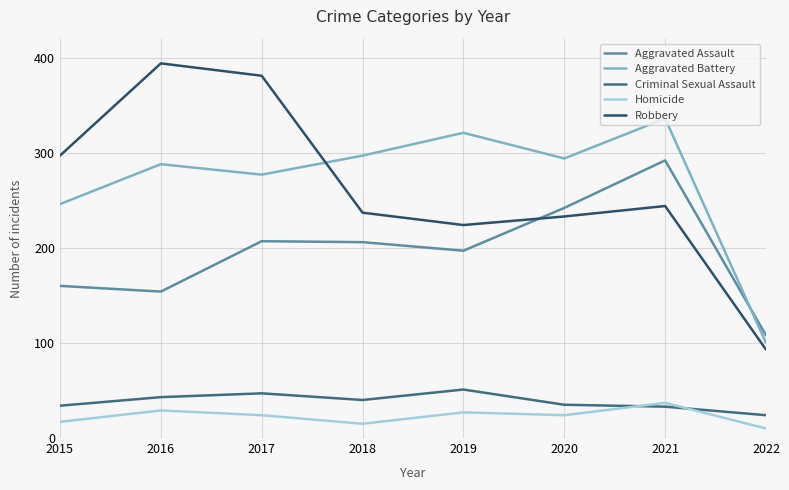

True or false: Robbery and Criminal Sexual Assault intersect in this chart.

False